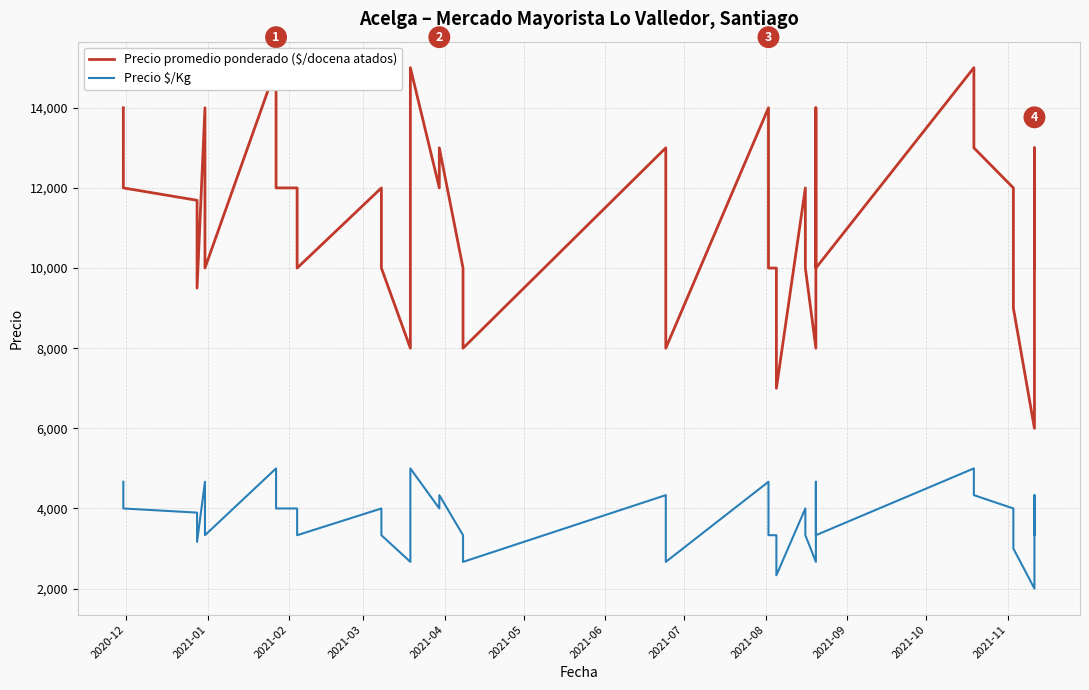

How many lines are shown in the chart?

2